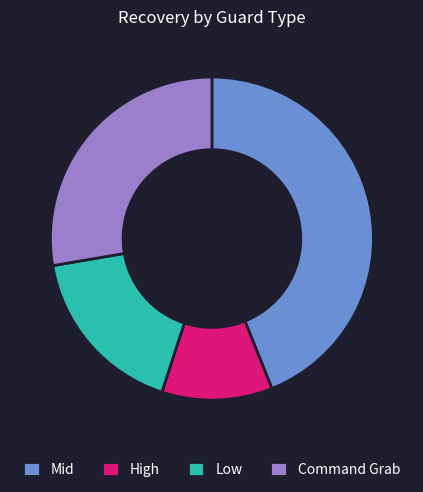

Between Low and Mid, which is larger?

Mid